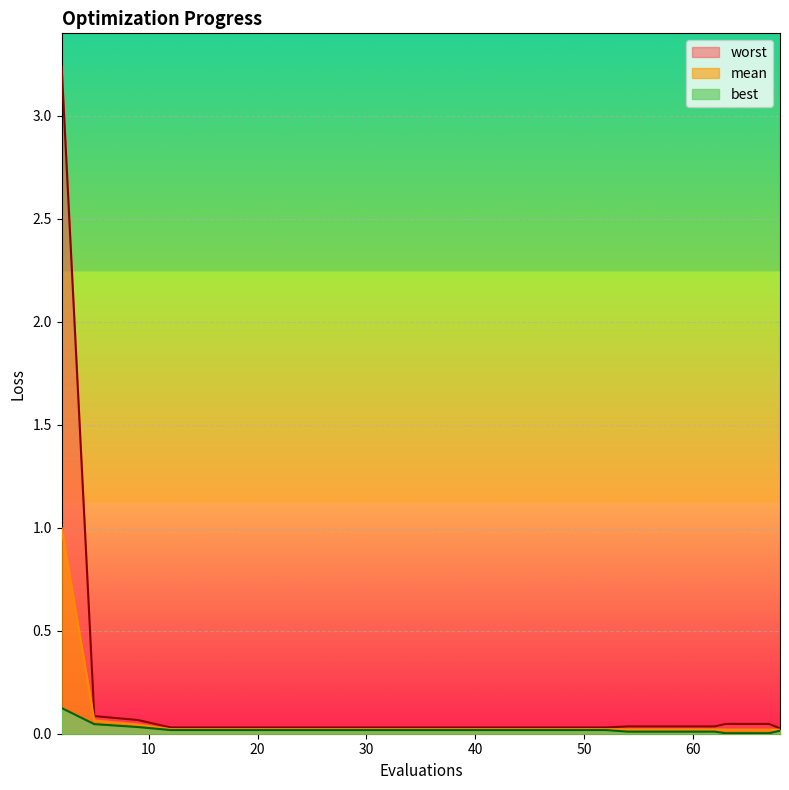

The value of mean at 48 is 0.0. True or false?

False